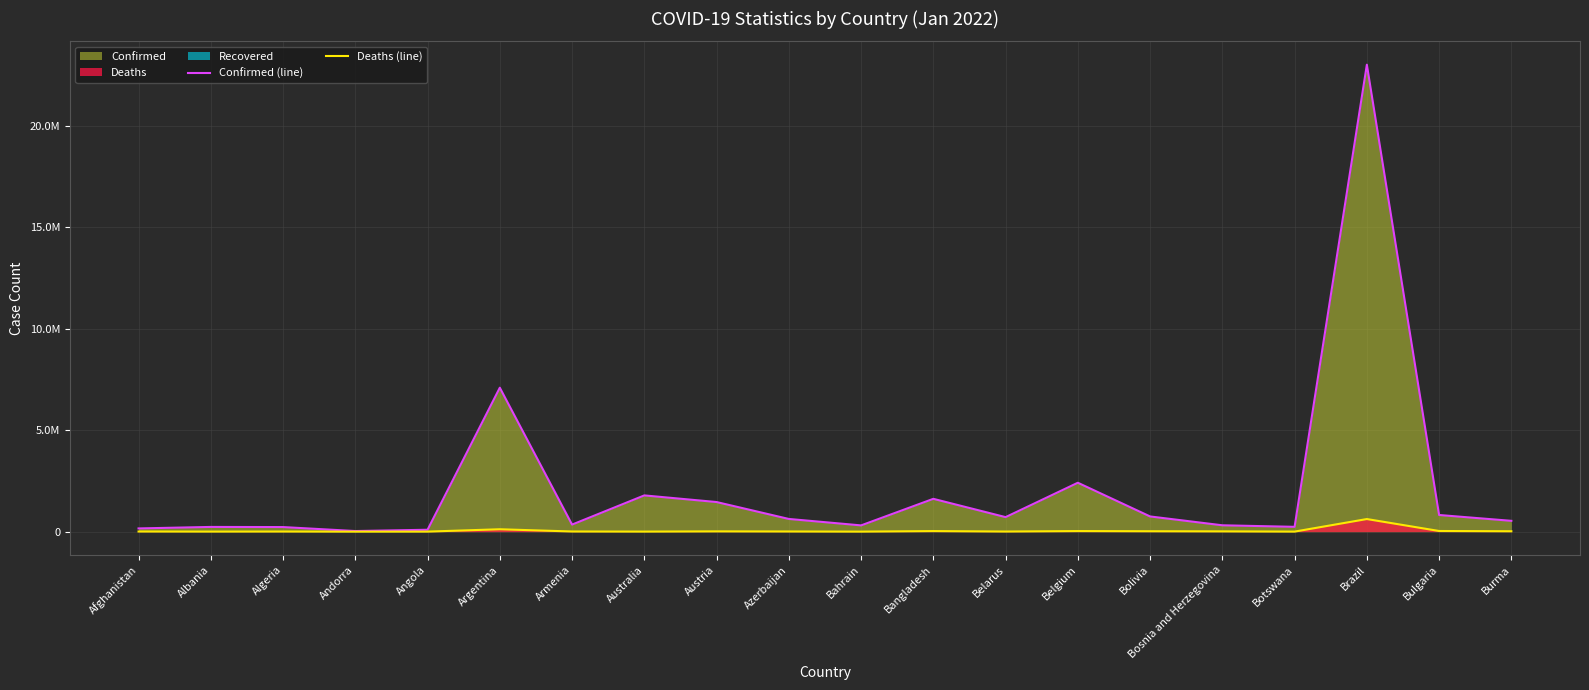

True or false: Deaths (line) has a value of 1706 at Australia.

False